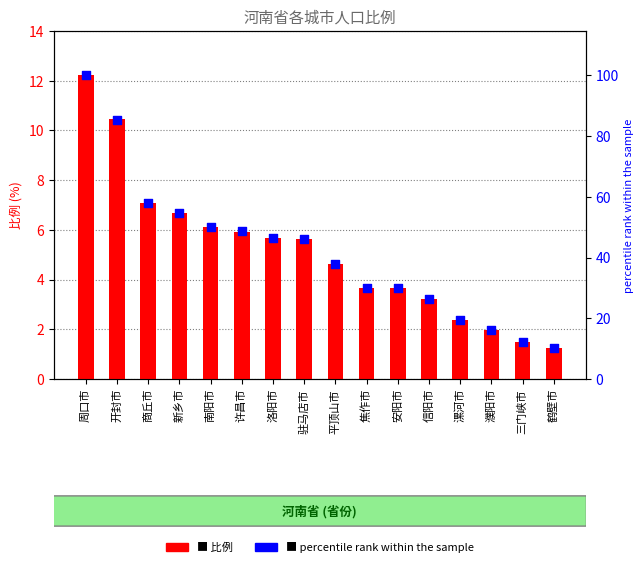

Which series contains the highest Y value?

percentile rank